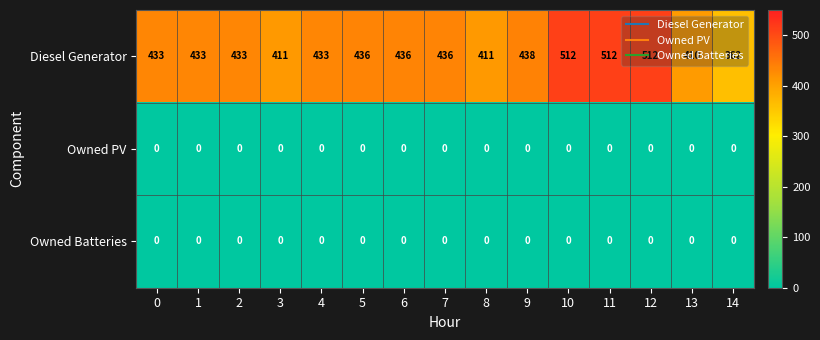

What is the approximate value of Diesel Generator at 12, to the nearest 5?

510